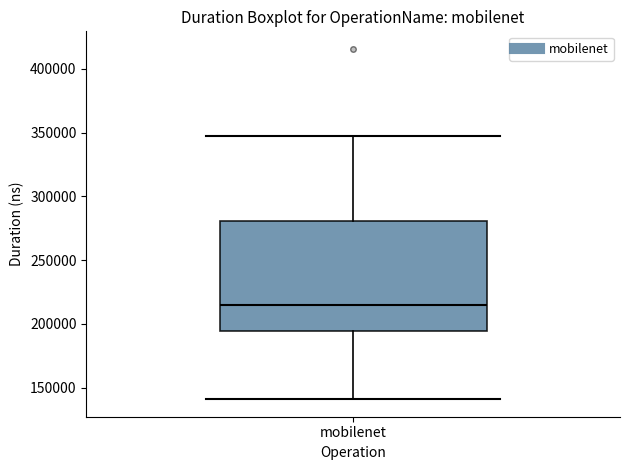

Read this box plot against the y-axis: the position of the median line, the range covered by the box, and the ends of both whiskers. The values are not printed on the chart, so give them approximately, as read against the axis.

median 215000, box 195000 to 280000, whiskers 140000 to 350000